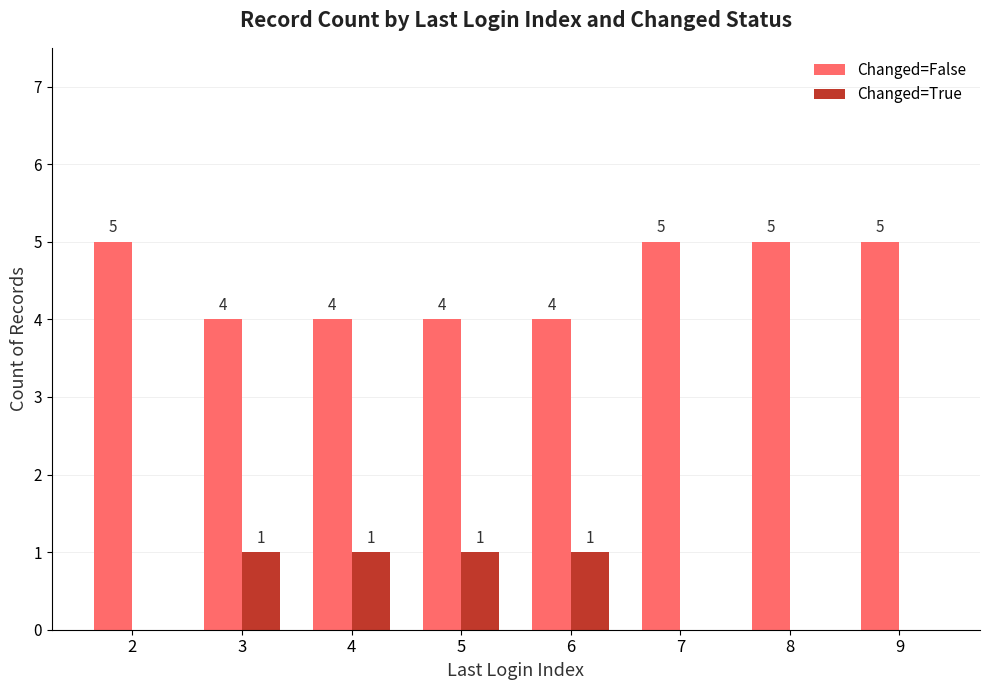

The value of Changed=False at 7 is 7. True or false?

False